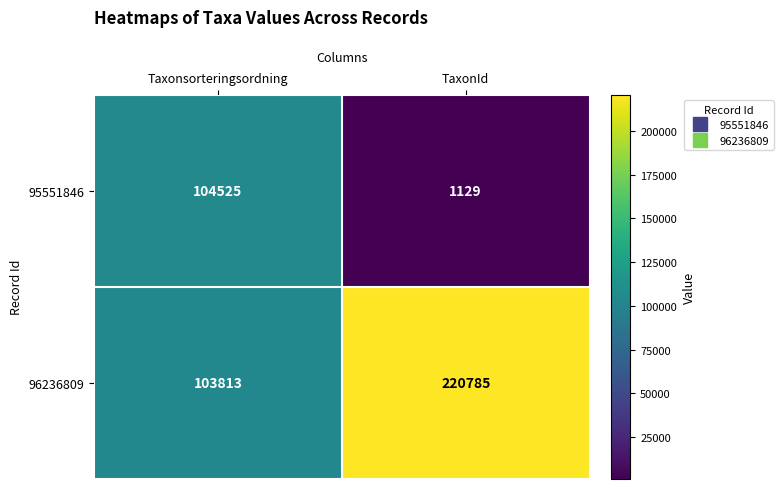

What is the smallest value displayed?

1129